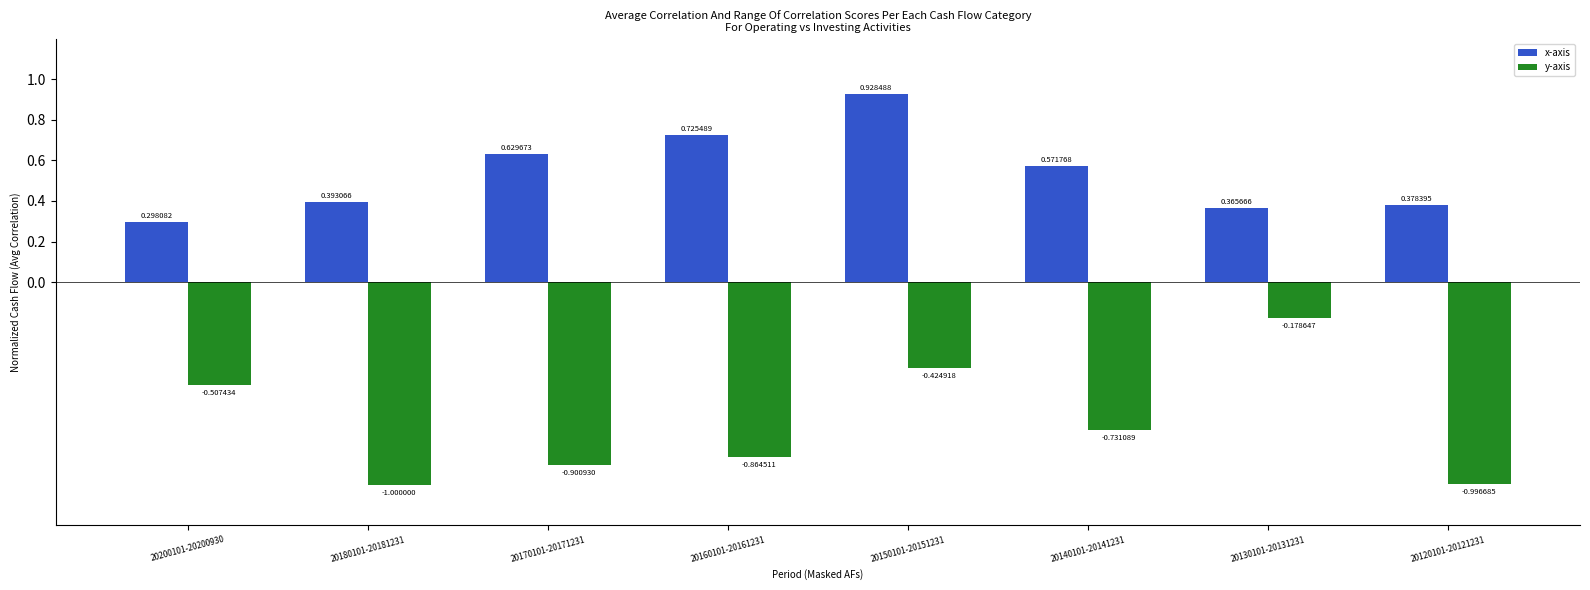

Count the x-axis values in the range 0 to 1.

8